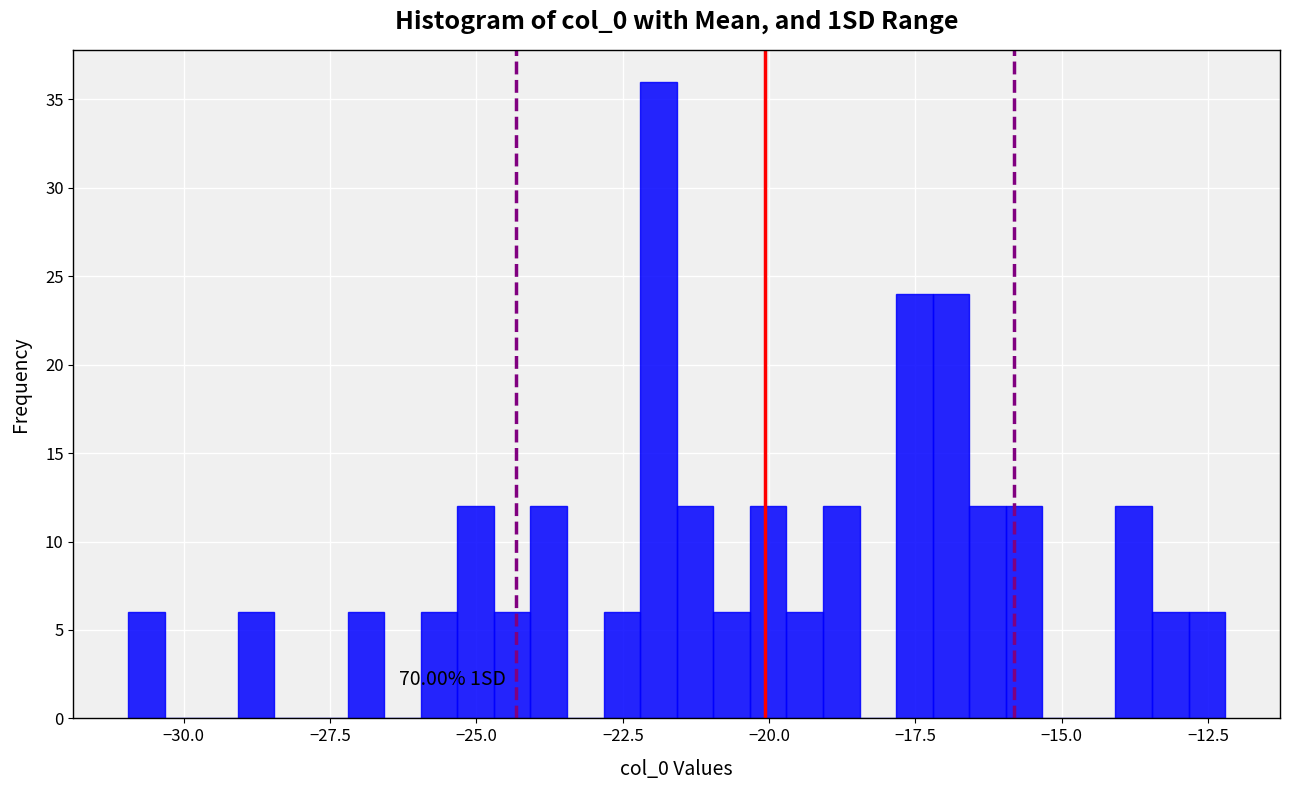

Read against the x-axis, roughly where is the centre of the tallest bar?

-22.0